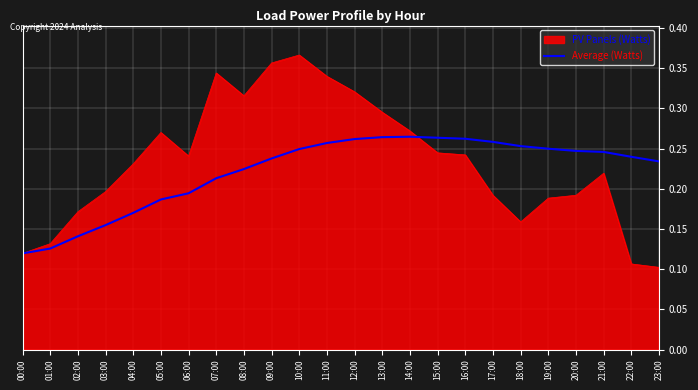

True or false: PV Panels (Watts) has a value of 0.2 at 12:00.

False